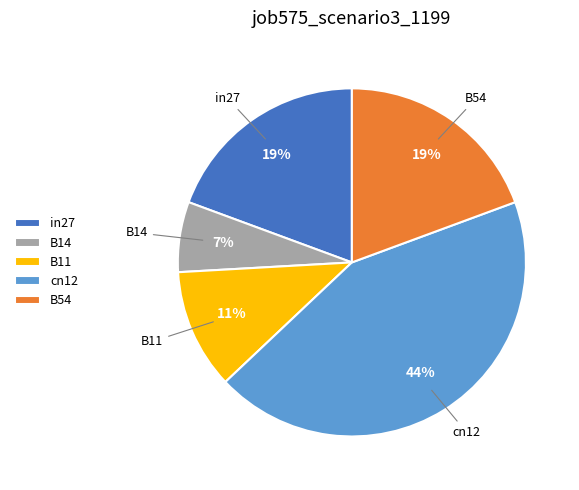

To the nearest percent, what percentage of the pie is cn12?

44%